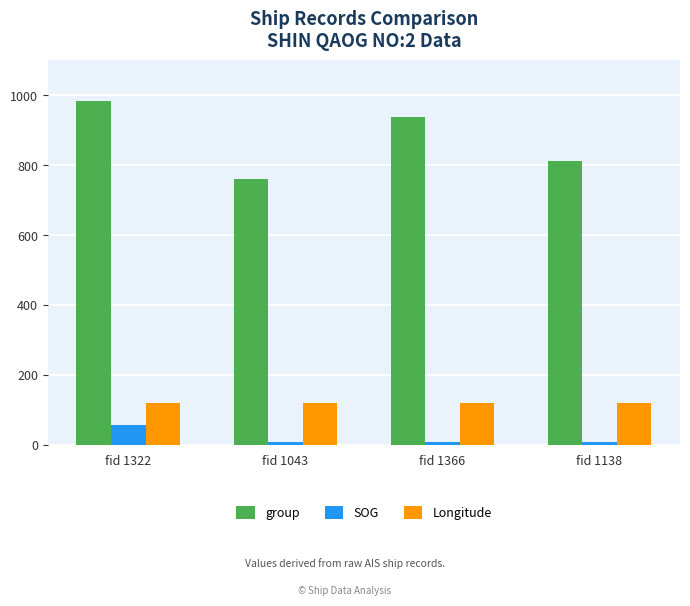

The group series shows 376.8 at fid 1322. True or false?

False